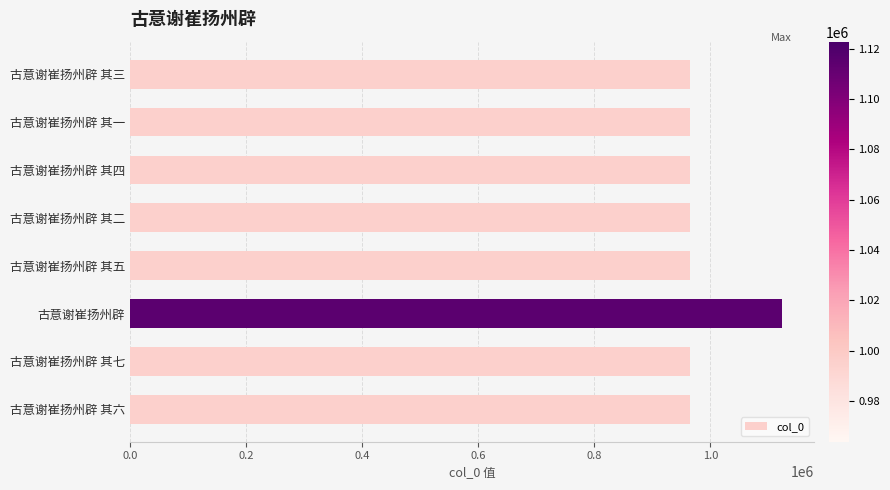

The chart shows a value of 553184 at 古意谢崔扬州辟 其五. True or false?

False